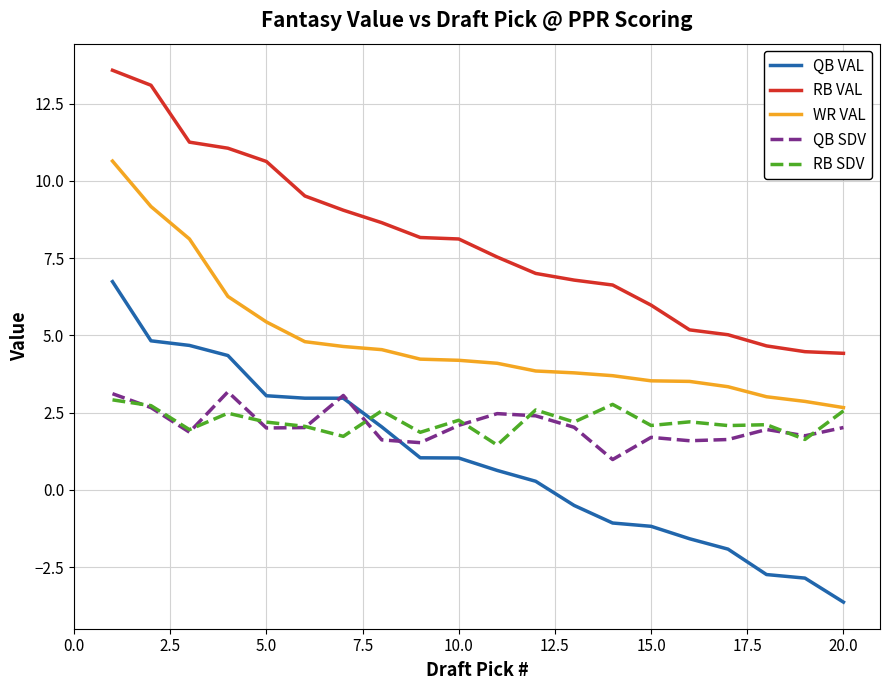

Which series has the largest range (max minus min)?

QB VAL